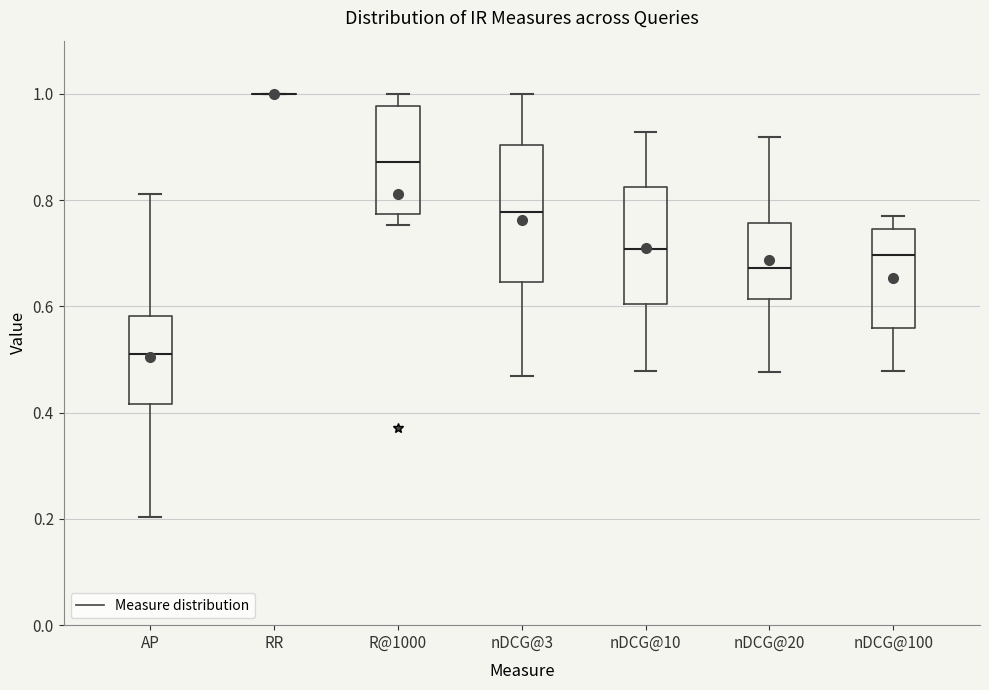

Reading left to right, transcribe this box plot: for each box, give where its median line is, the range the box spans, and where its two whiskers end, as read against the y-axis. The values are not printed on the chart, so give them approximately, as read against the axis.

AP: median 0.50, box 0.42 to 0.58, whiskers 0.20 to 0.82
RR: box collapsed to a line at 1.00, whiskers 1.00 to 1.00
R@1000: median 0.88, box 0.78 to 0.98, whiskers 0.76 to 1.00
nDCG@3: median 0.78, box 0.64 to 0.90, whiskers 0.46 to 1.00
nDCG@10: median 0.70, box 0.60 to 0.82, whiskers 0.48 to 0.92
nDCG@20: median 0.68, box 0.62 to 0.76, whiskers 0.48 to 0.92
nDCG@100: median 0.70, box 0.56 to 0.74, whiskers 0.48 to 0.78